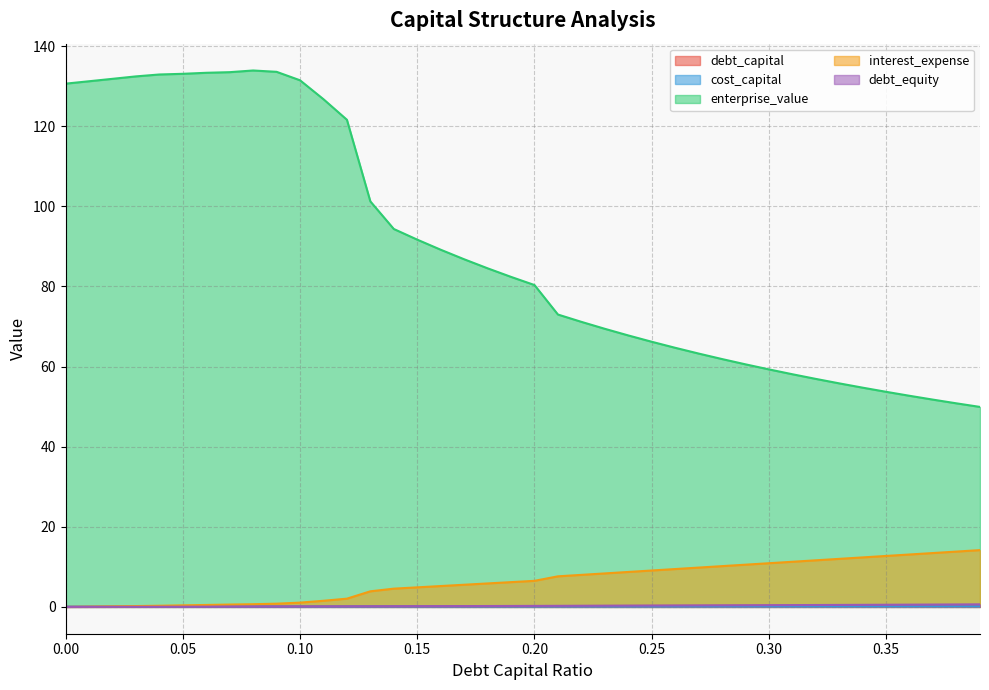

What are all the series names shown in the legend?

debt_capital, cost_capital, enterprise_value, interest_expense, debt_equity